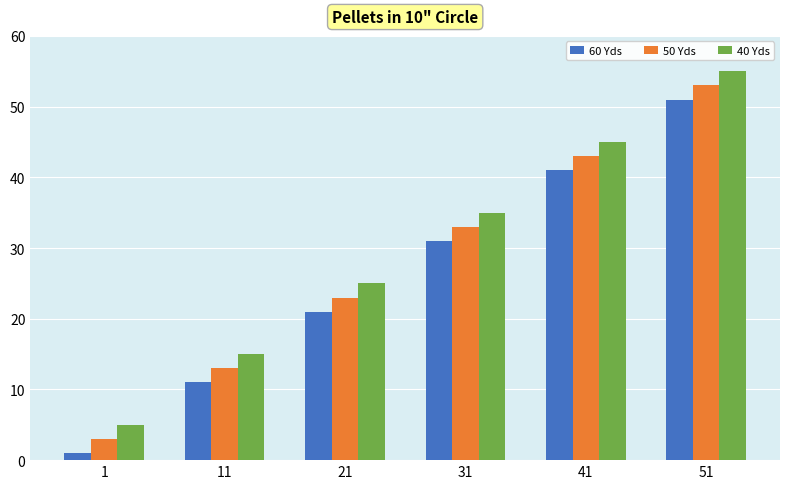

What are all the series names shown in the legend?

60 Yds, 50 Yds, 40 Yds